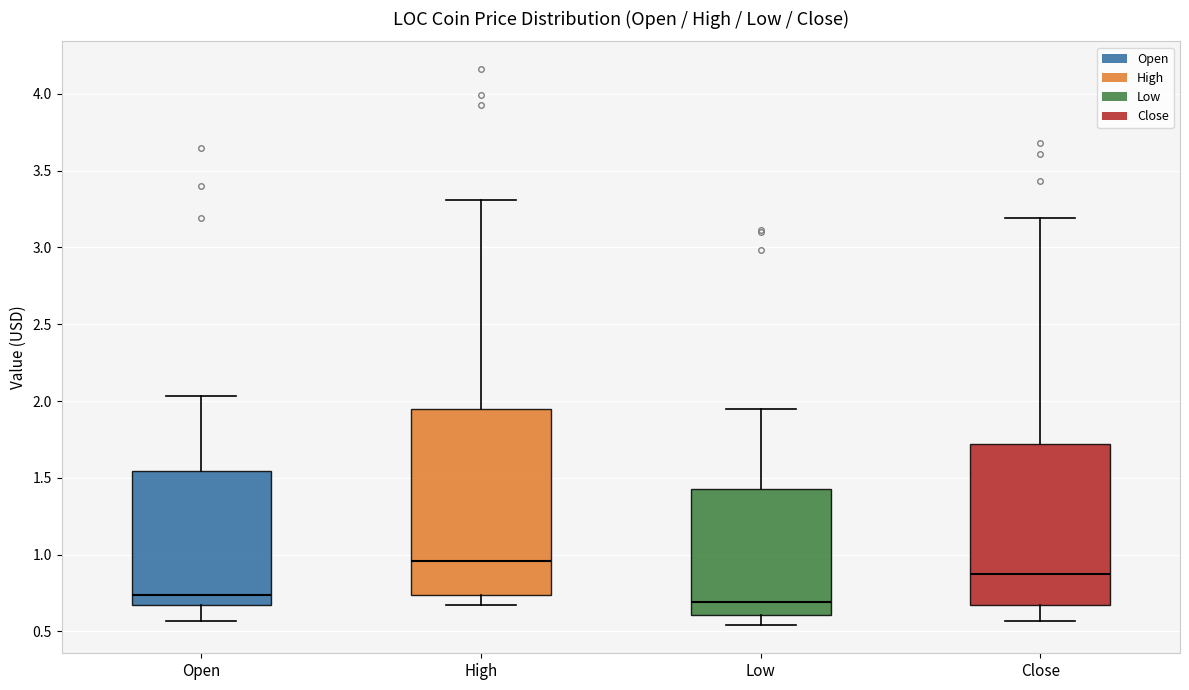

Where is the lower edge of the box for Close on the y-axis? The values are not printed on the chart, so give them approximately, as read against the axis.

0.65